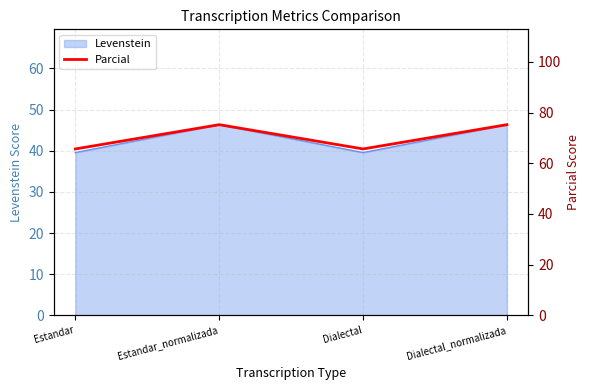

Reading right to left, extract all data points from this chart.

75.2	65.6	75.2	65.6